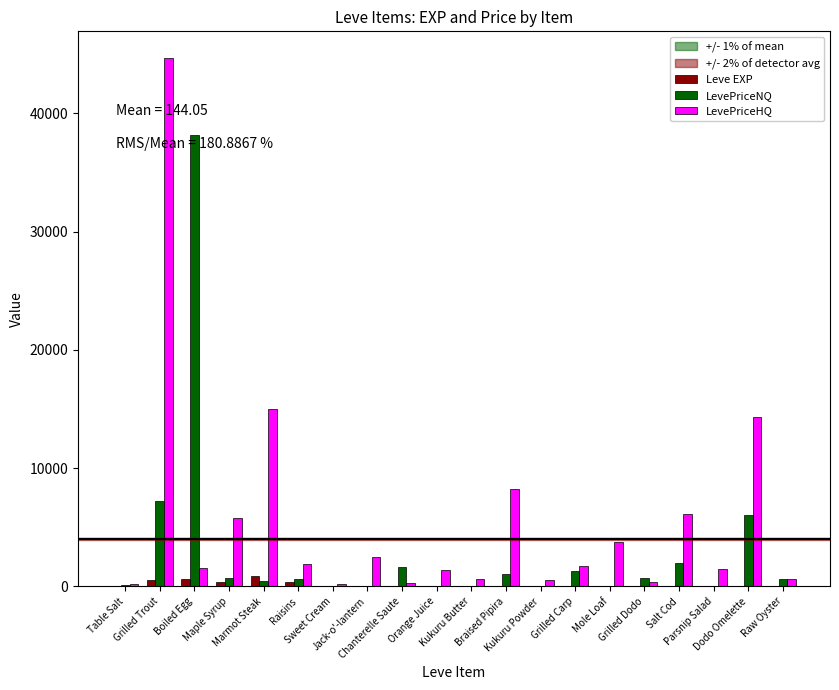

The value of LevePriceNQ at Mole Loaf is 0.0. True or false?

True